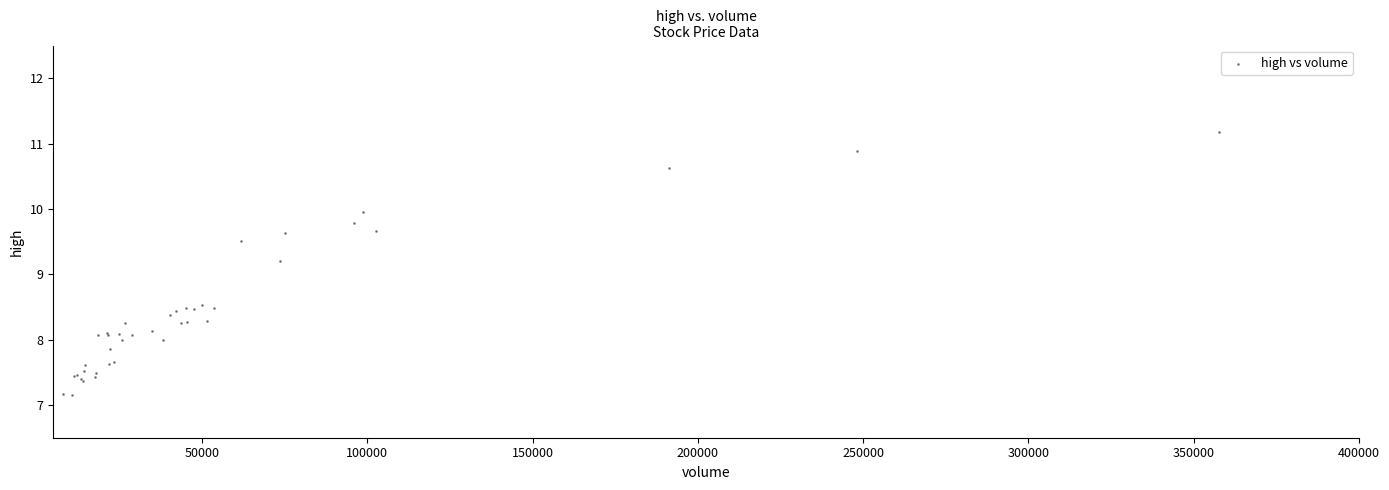

What Y value in the scatter plot is closest to 9?

9.2